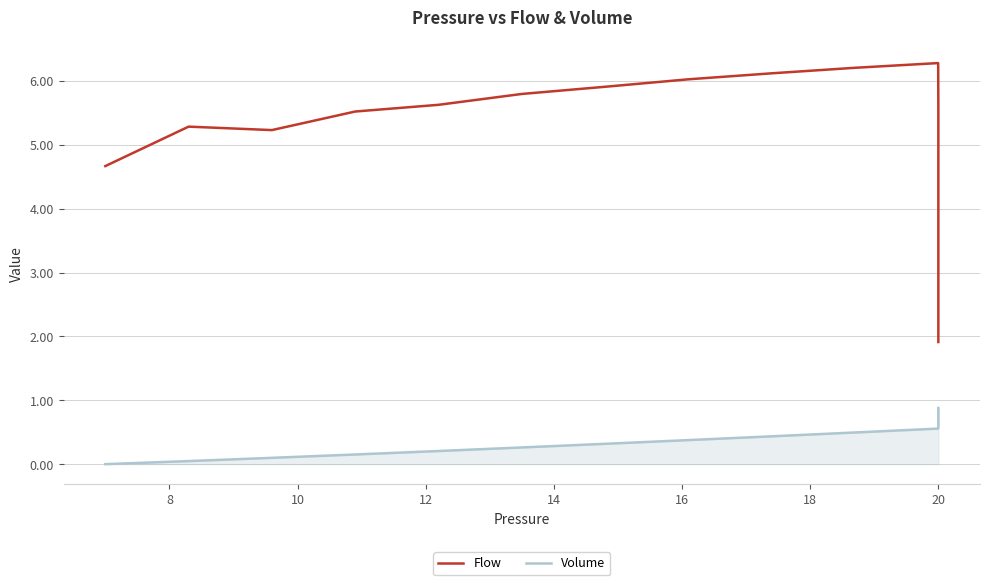

Reading left to right, list all the values displayed in this chart.

Flow: 4.7	5.3	5.2	5.5	5.6	5.8	5.9	6.0	6.1	6.2	6.3	5.5	4.8	4.2	3.7	3.2	2.8	2.5	2.2	1.9
Volume: 0.0	0.0	0.1	0.2	0.2	0.3	0.3	0.4	0.4	0.5	0.6	0.6	0.7	0.7	0.7	0.8	0.8	0.8	0.9	0.9